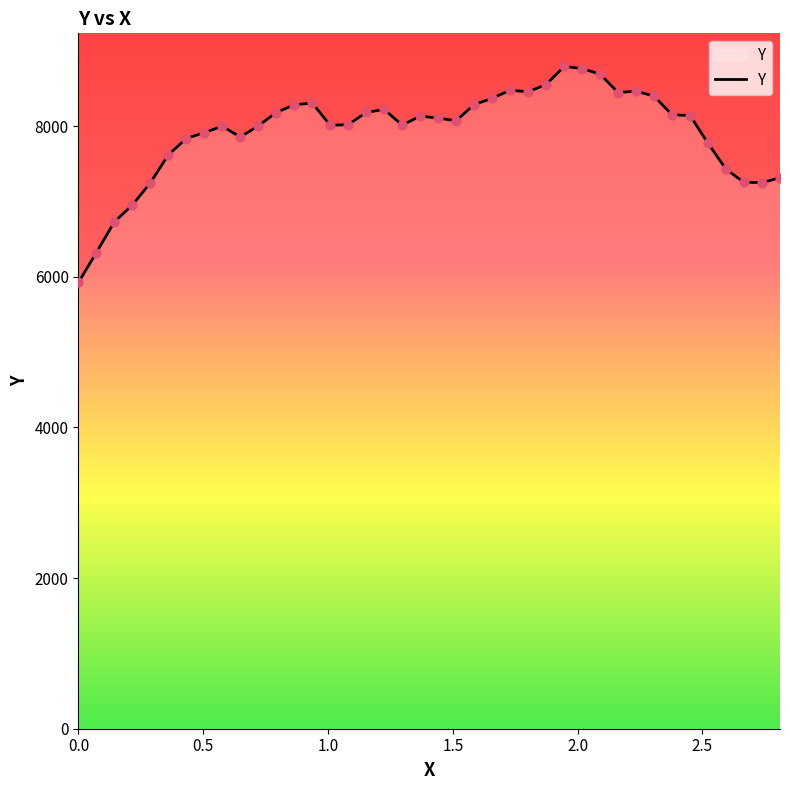

What is the maximum value shown in the chart?

8792.1